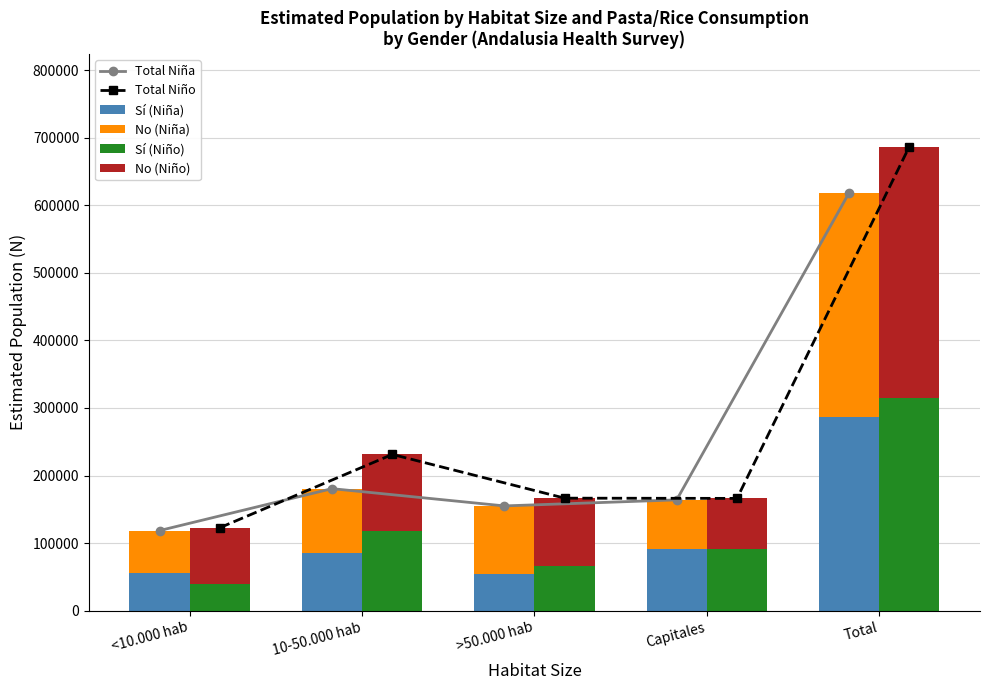

What is the sum of the Sí (Niña) values at <10.000 hab and 10-50.000 hab?

141643